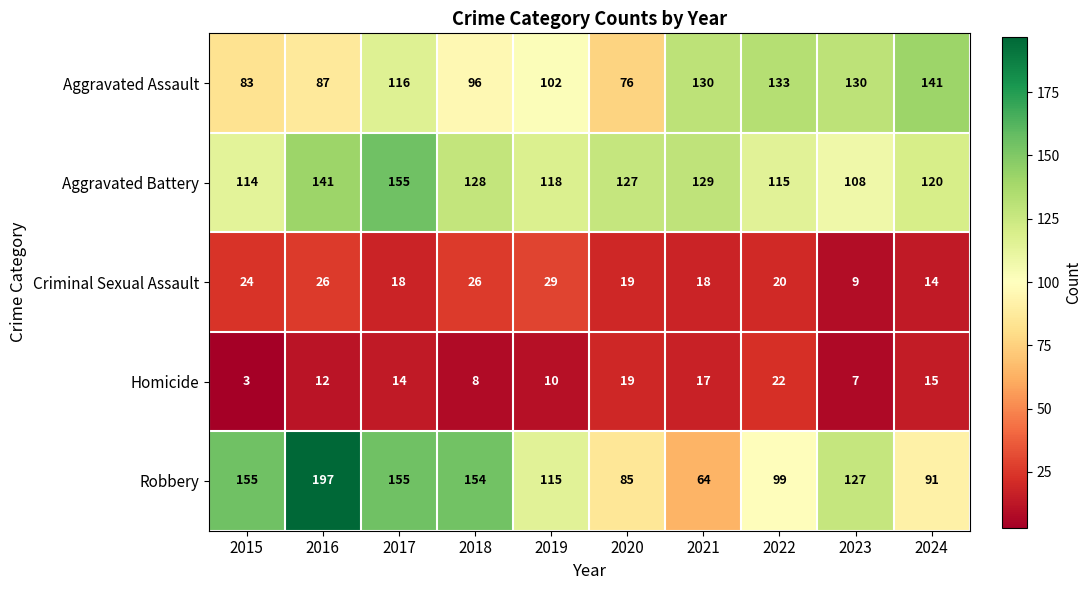

Which category has the highest value across all series?

2016